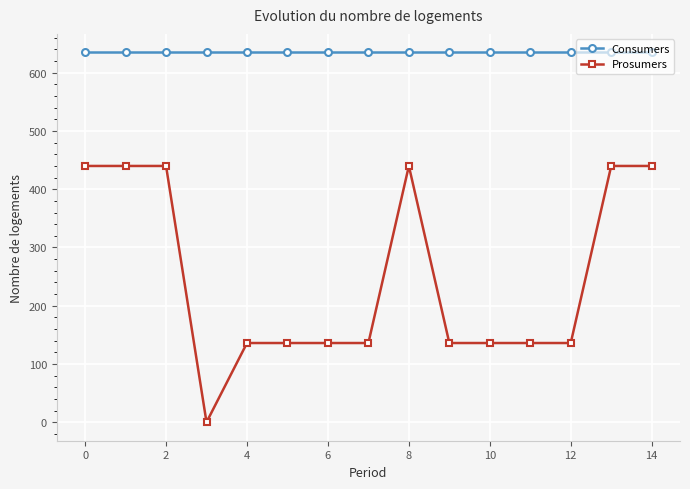

List the series in order of their peak value, lowest first.

Prosumers, Consumers